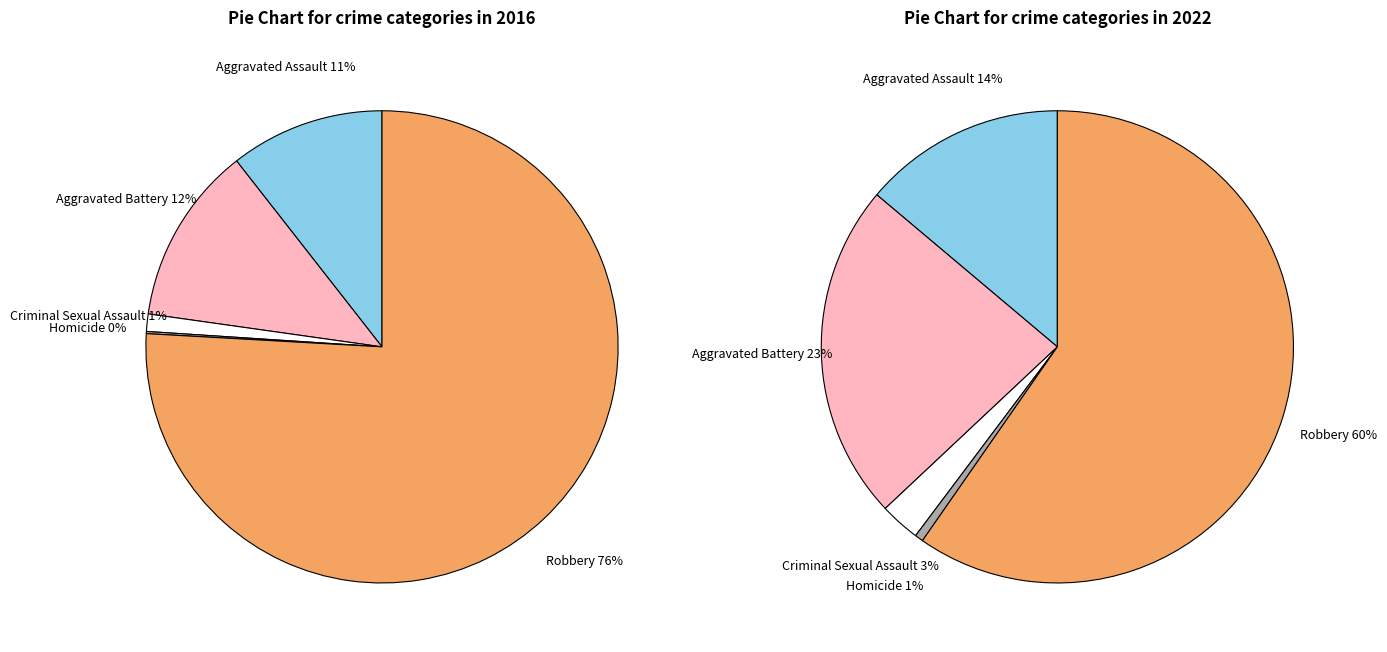

Combined, what portion of the pie is Homicide and Robbery?

76.0%